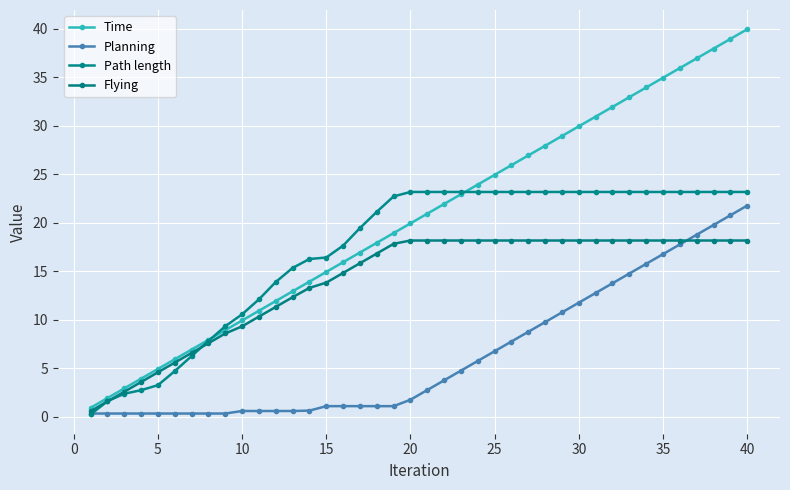

How many lines are shown in the chart?

4